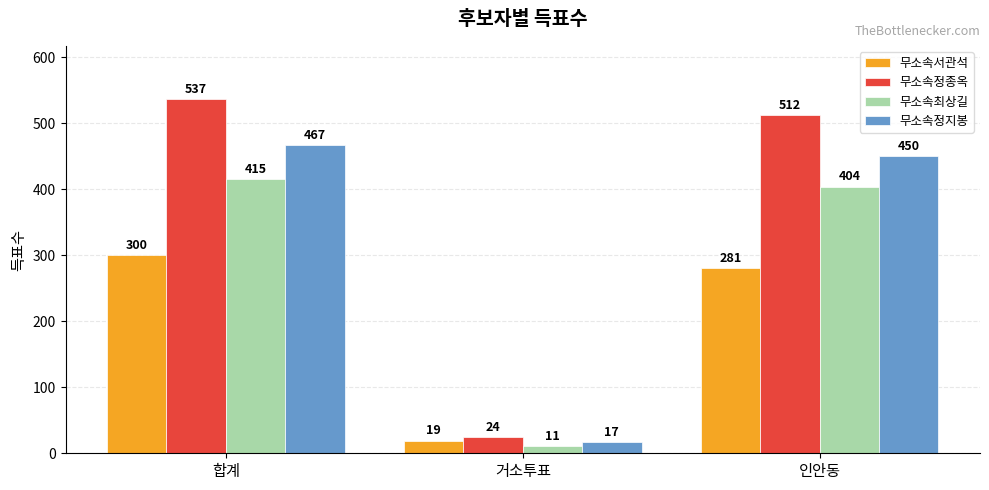

Which category has the lowest value in the 무소속정종옥 series?

거소투표